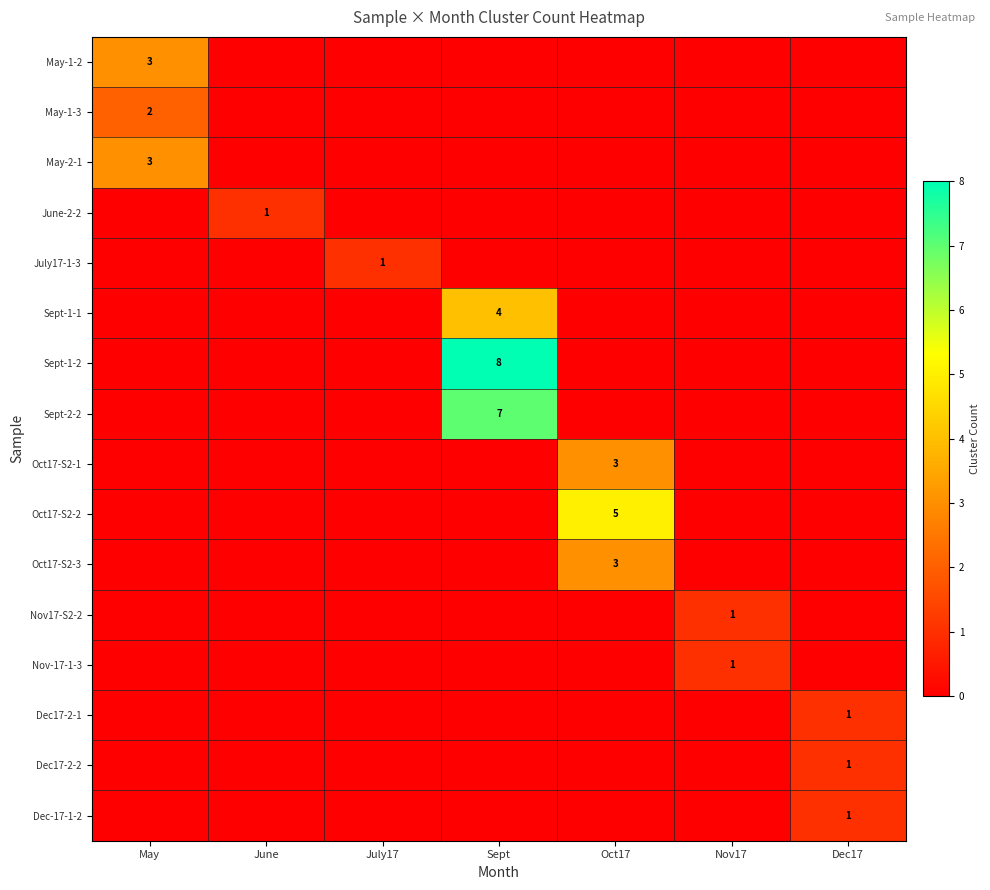

Is the value of Sept-1-2 at Dec17 greater than the value of May-2-1 at July17?

No